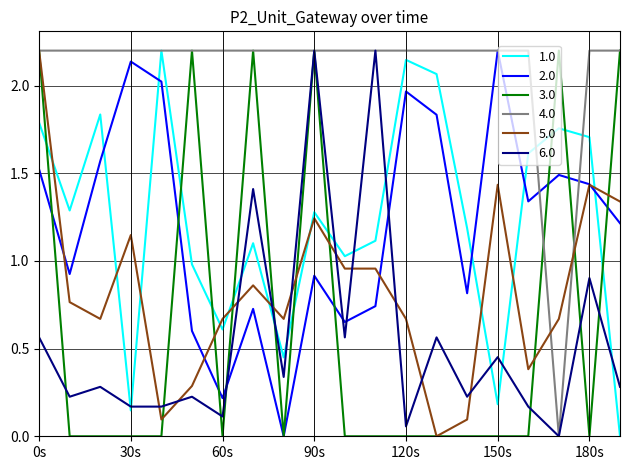

Which series has the largest total across all categories?

4.0